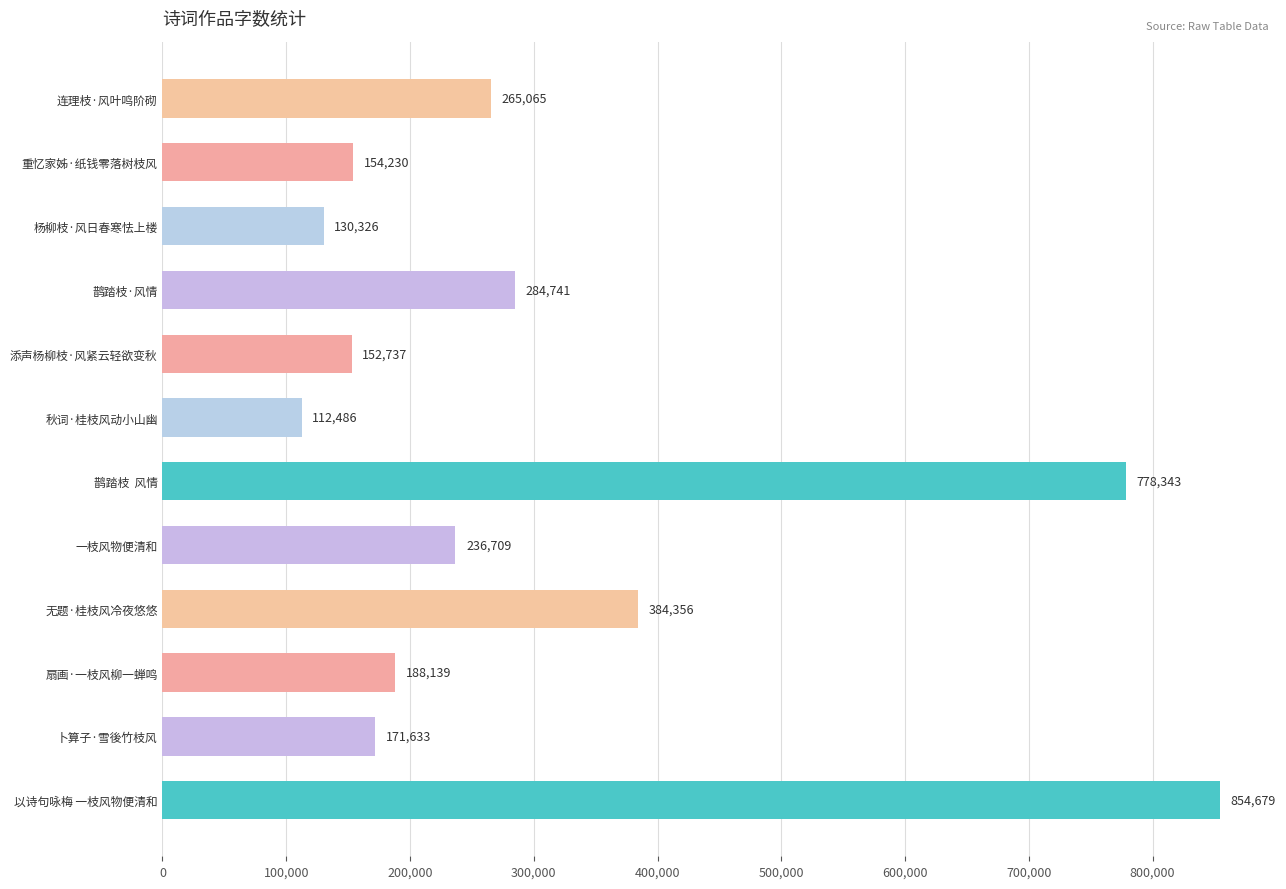

List the labels in order of value, largest first.

以诗句咏梅 一枝风物便清和, 鹊踏枝  风情, 无题·桂枝风冷夜悠悠, 鹊踏枝·风情, 连理枝·风叶鸣阶砌, 一枝风物便清和, 扇画·一枝风柳一蝉鸣, 卜算子·雪後竹枝风, 重忆家姊·纸钱零落树枝风, 添声杨柳枝·风紧云轻欲变秋, 杨柳枝·风日春寒怯上楼, 秋词·桂枝风动小山幽